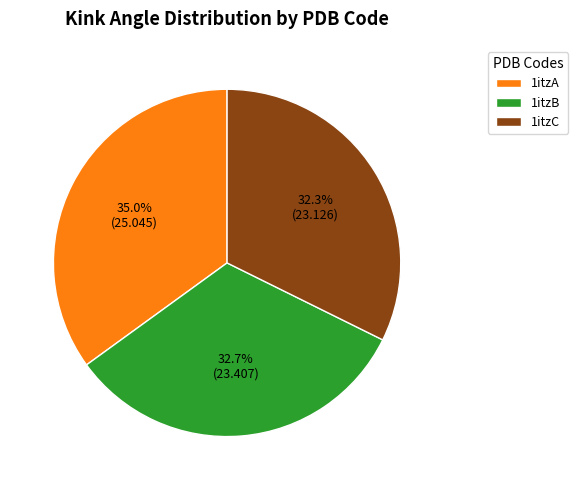

Approximately how many times larger is the value at 1itzC compared to 1itzB?

1.0